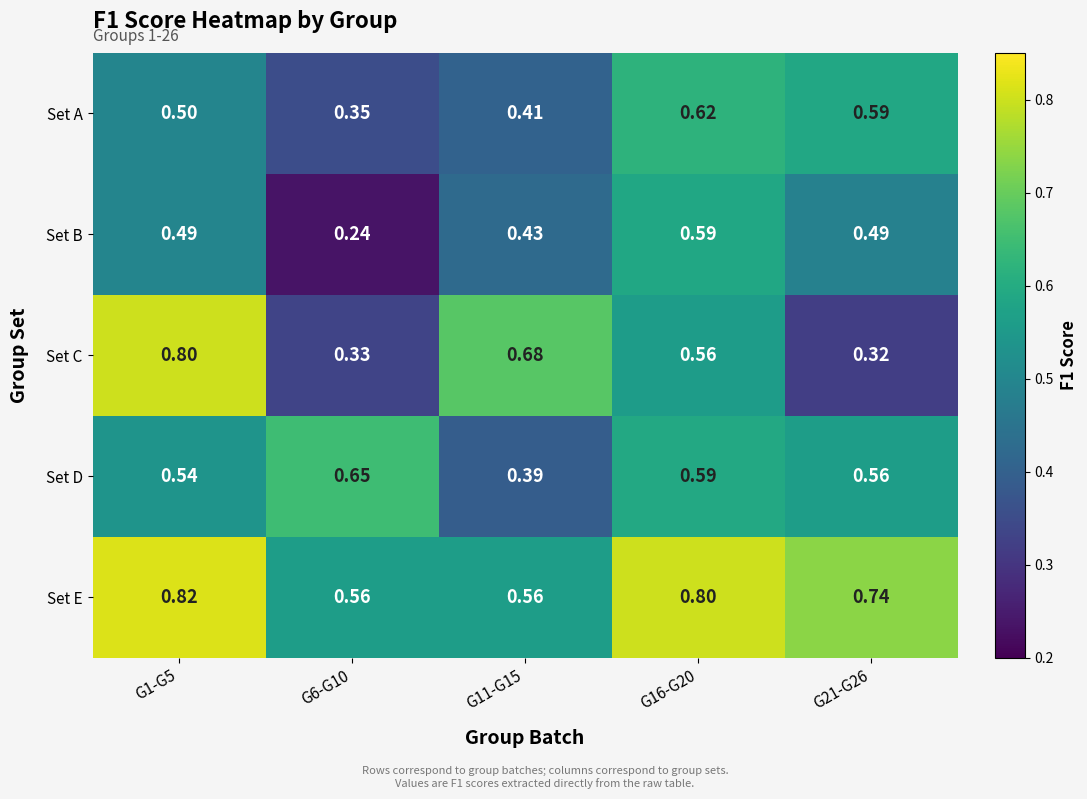

Is the value of Set E at G1-G5 greater than the value of Set D at G1-G5?

Yes